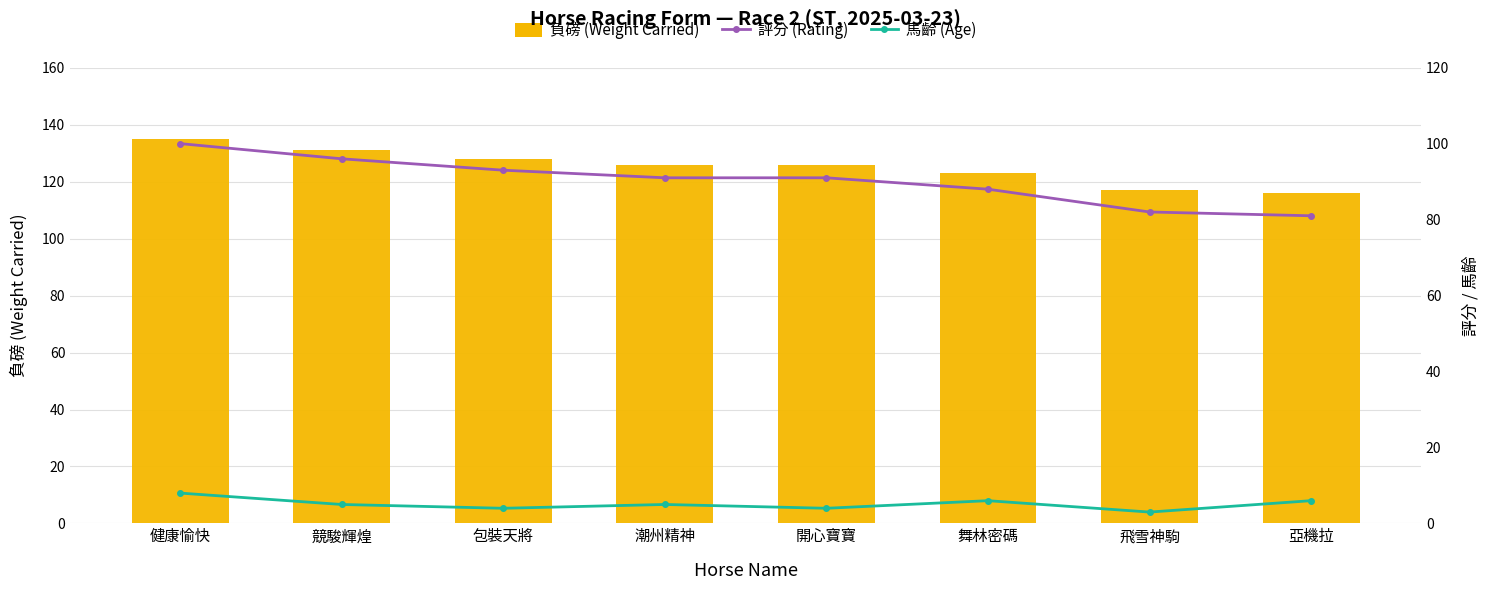

What is the label of the 3rd bar from the right?

舞林密碼